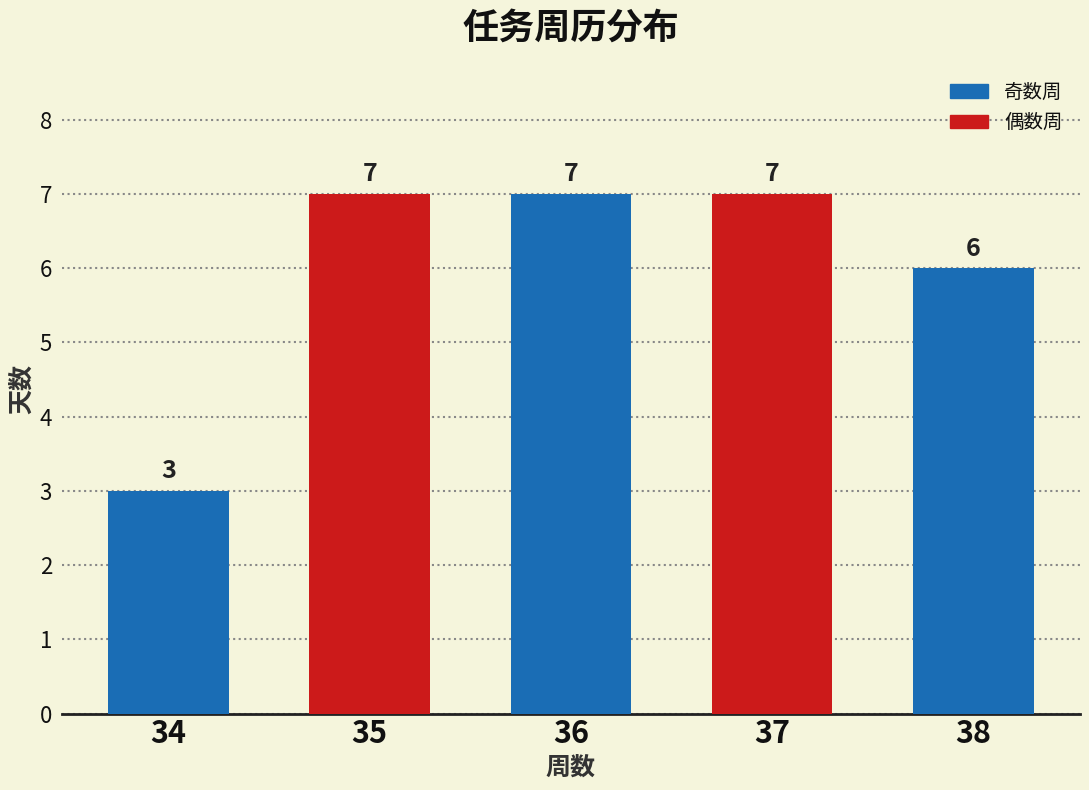

What is the value of the 2nd bar from the left?

7